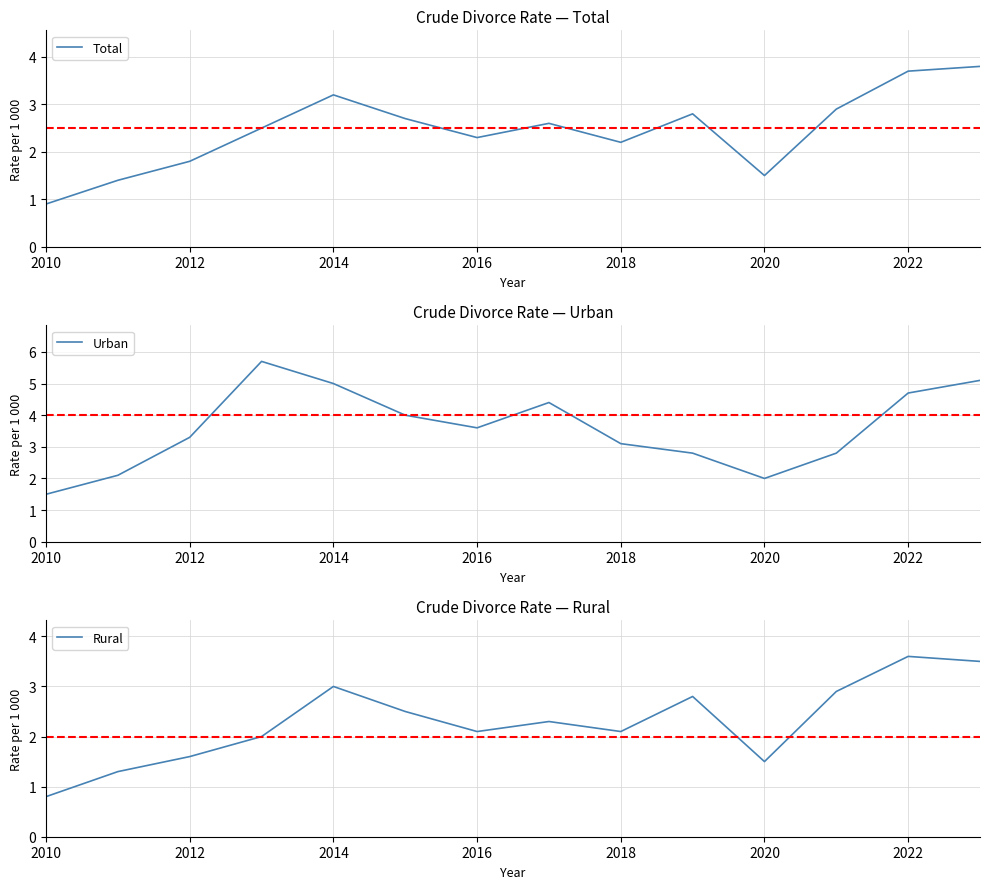

True or false: Total has a value of 0.9 at 2010.

True